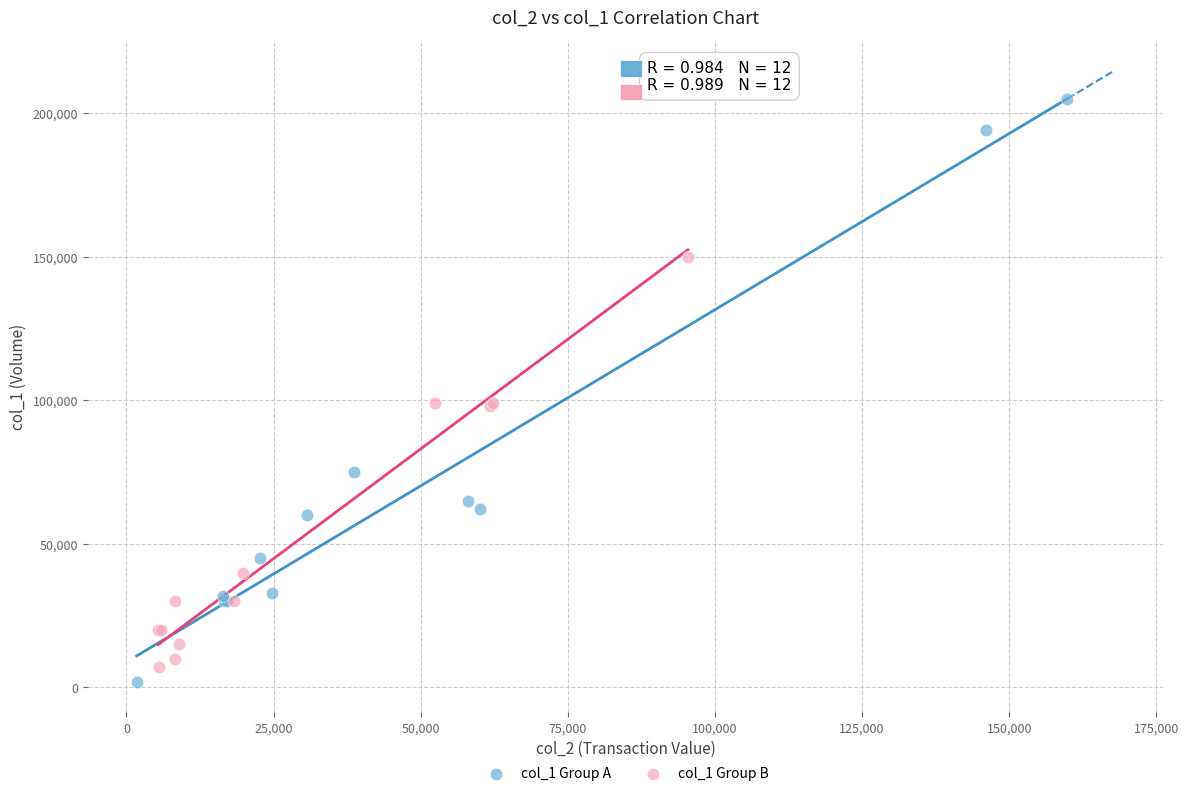

Which series reaches the minimum Y coordinate?

col_1 Group A